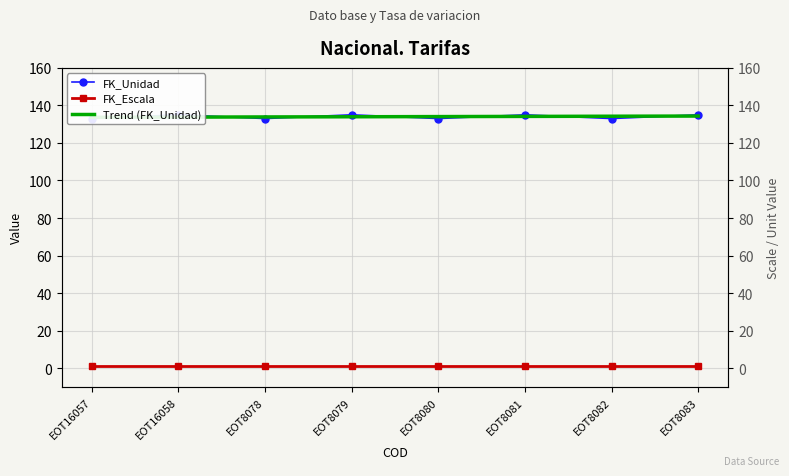

True or false: FK_Unidad and FK_Escala intersect in this chart.

False